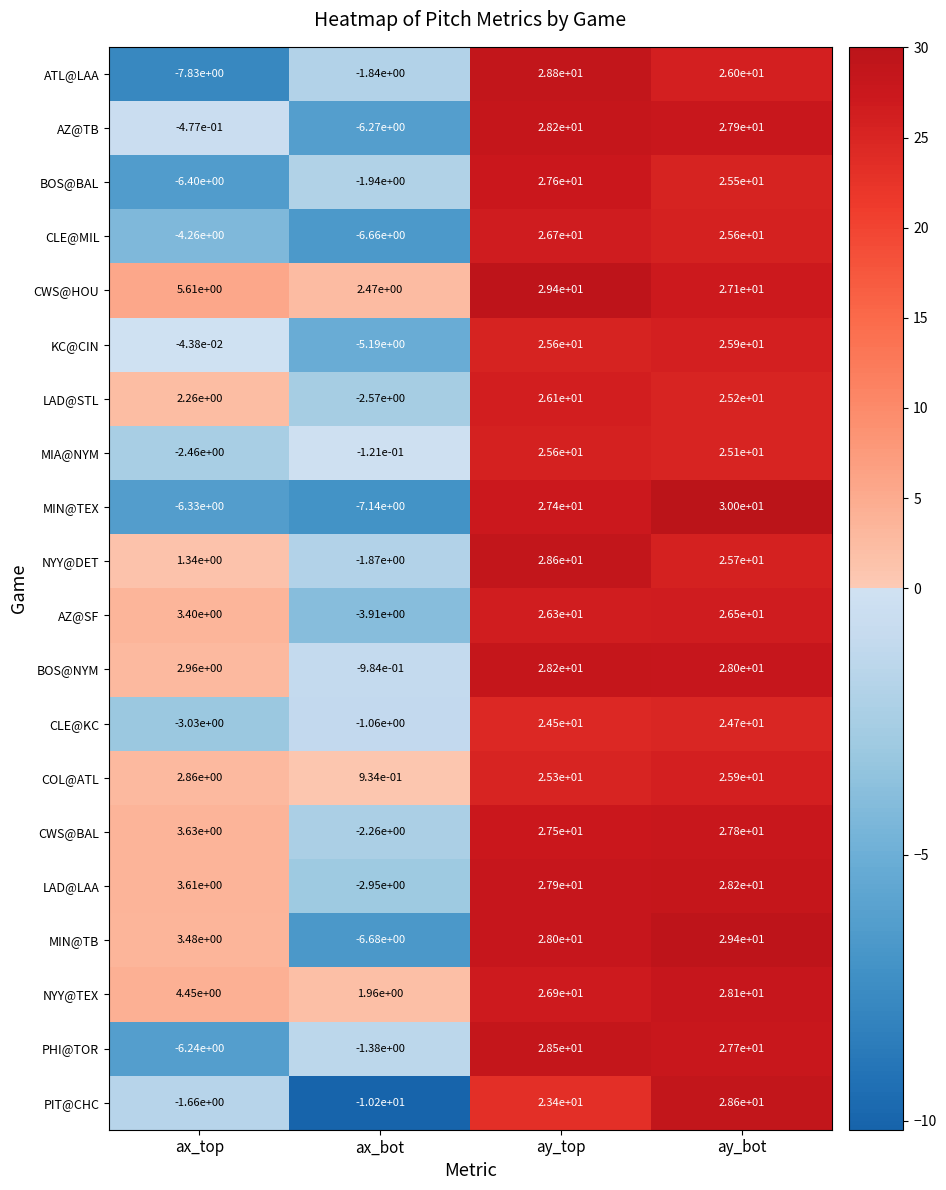

Is it true that CLE@KC equals -4.5 at ax_top?

False